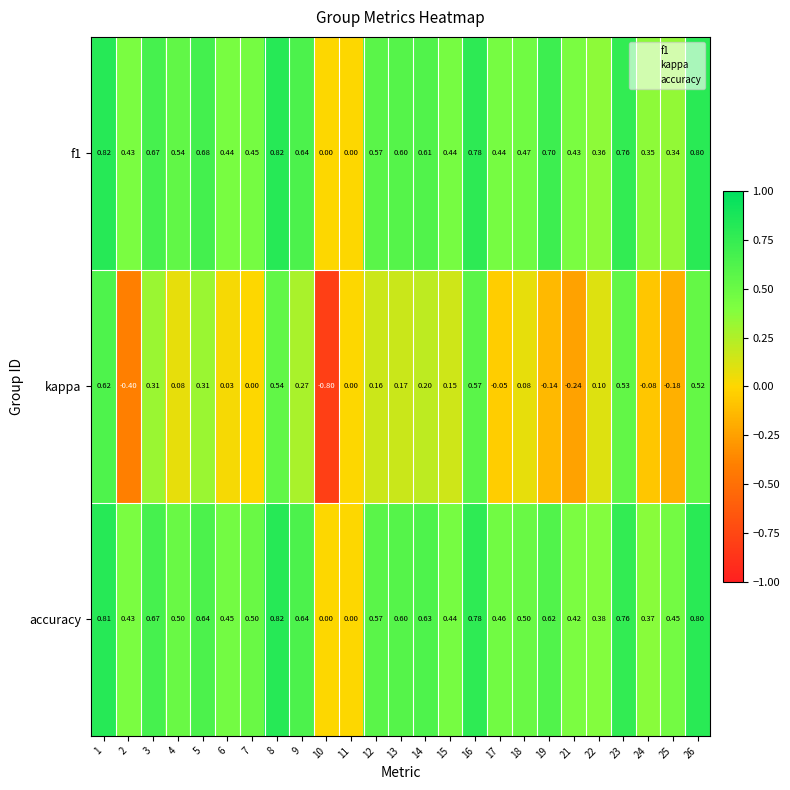

Rank the series at 6 from lowest to highest value.

kappa, f1, accuracy